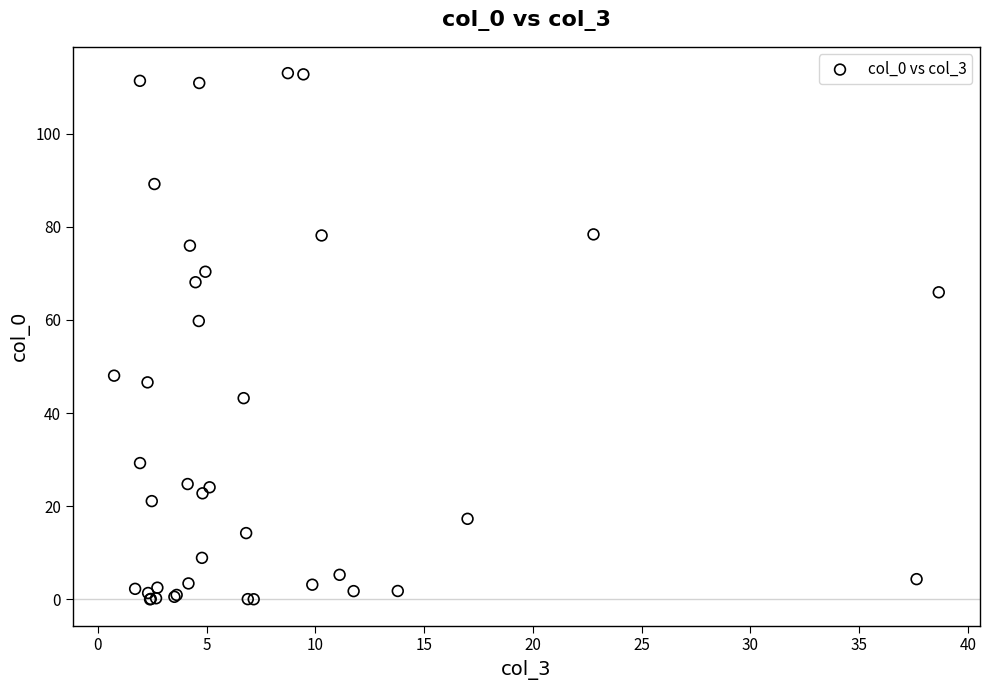

What Y value in the scatter plot is closest to 56?

59.8